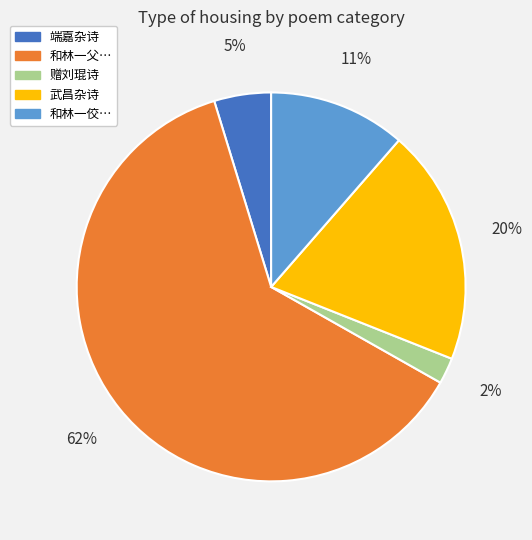

To the nearest percent, what is the average slice percentage?

20%